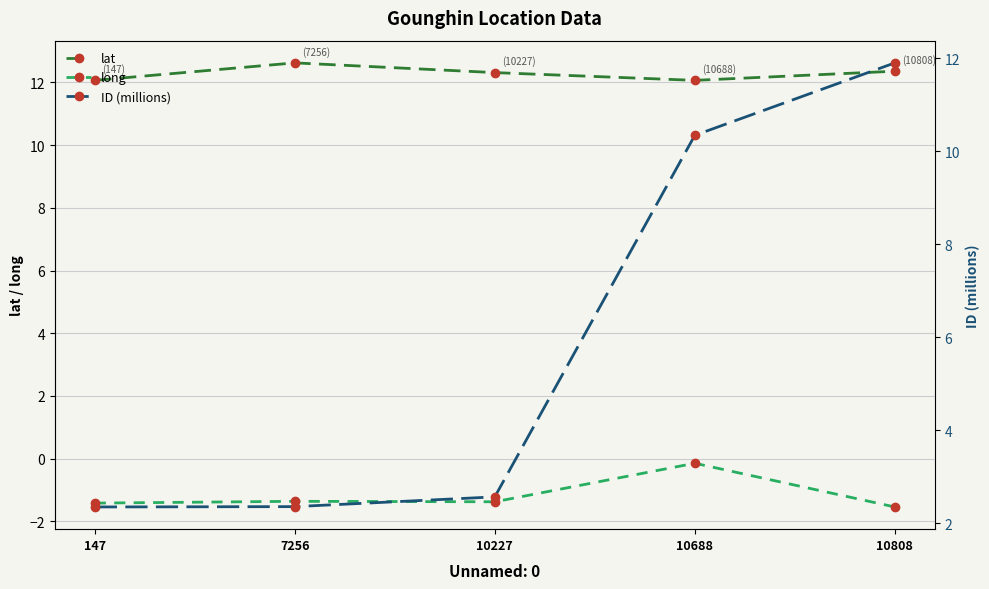

At which category does the chart reach its peak across all series?

7256